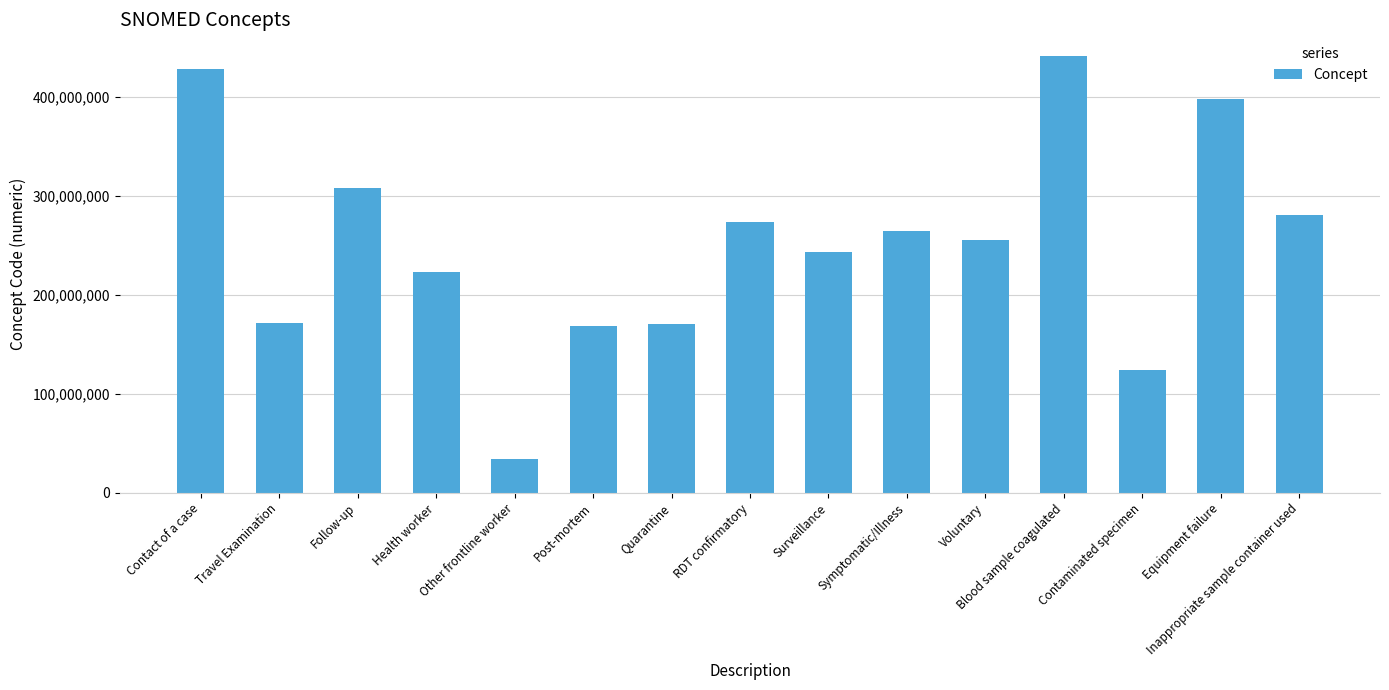

Count the number of categories in the chart.

15